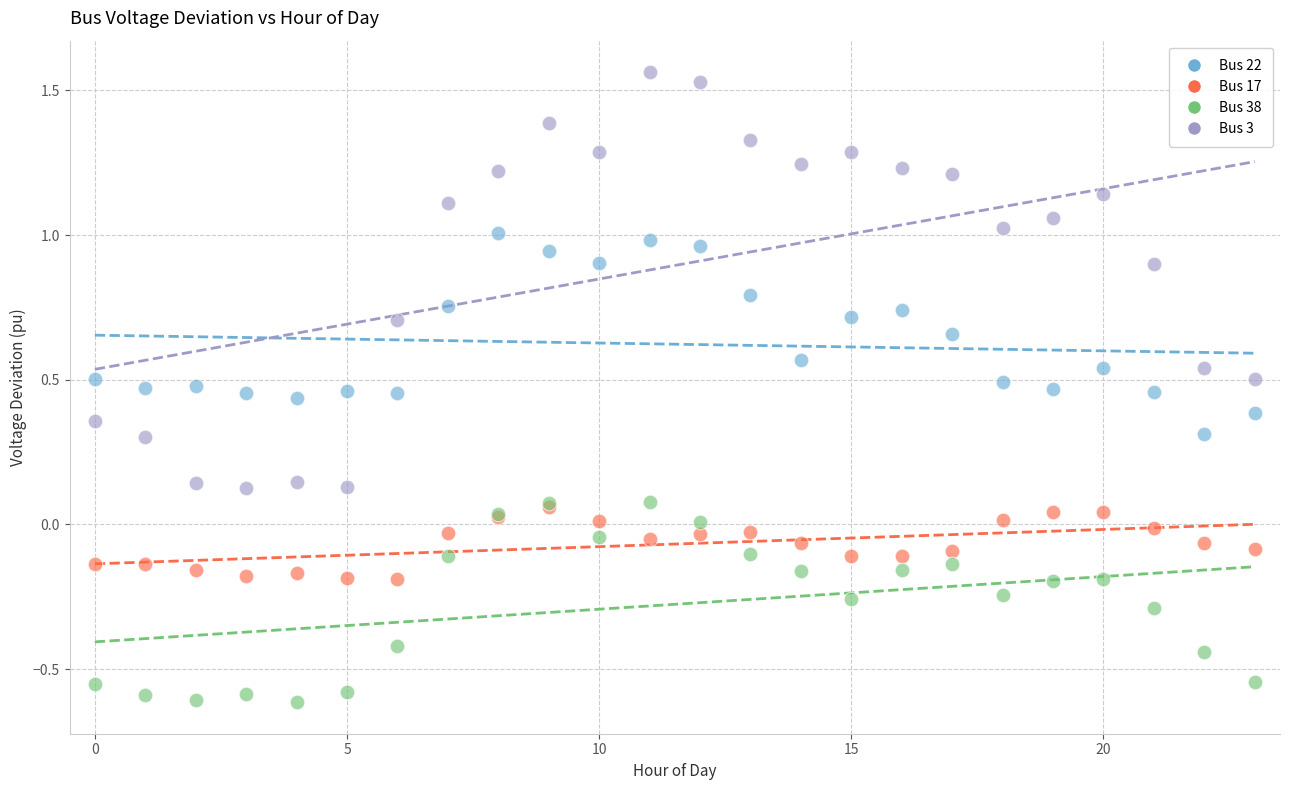

Which series reaches the maximum Y coordinate?

Bus 3